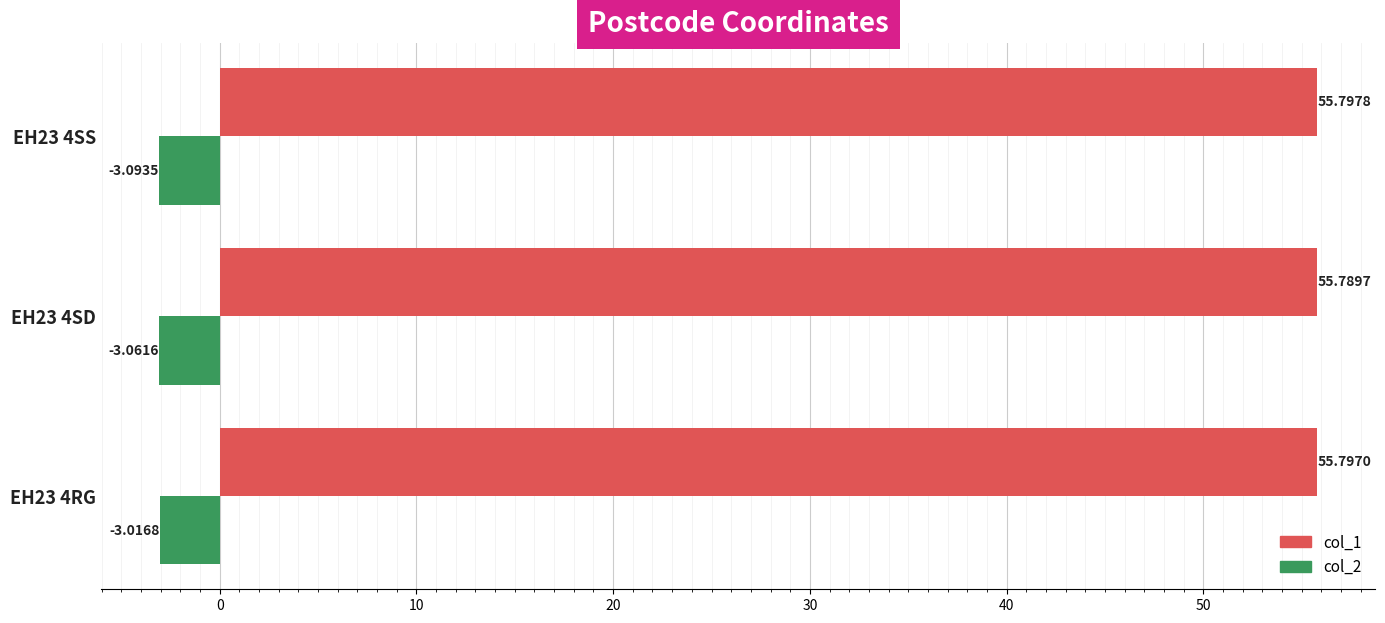

Rank the series by their average value, from highest to lowest.

col_1, col_2